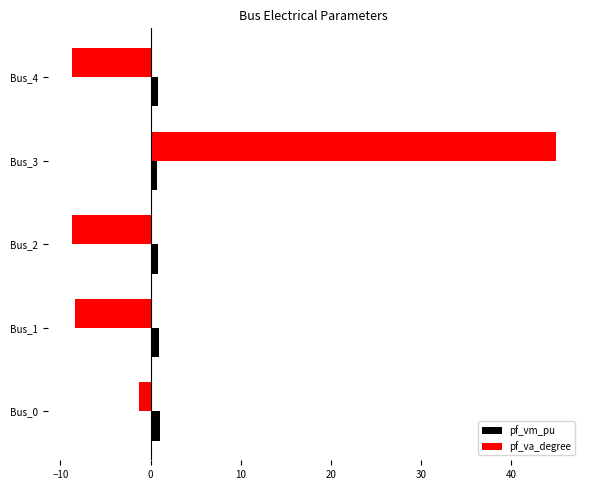

What is the sum of all pf_vm_pu values?

4.4